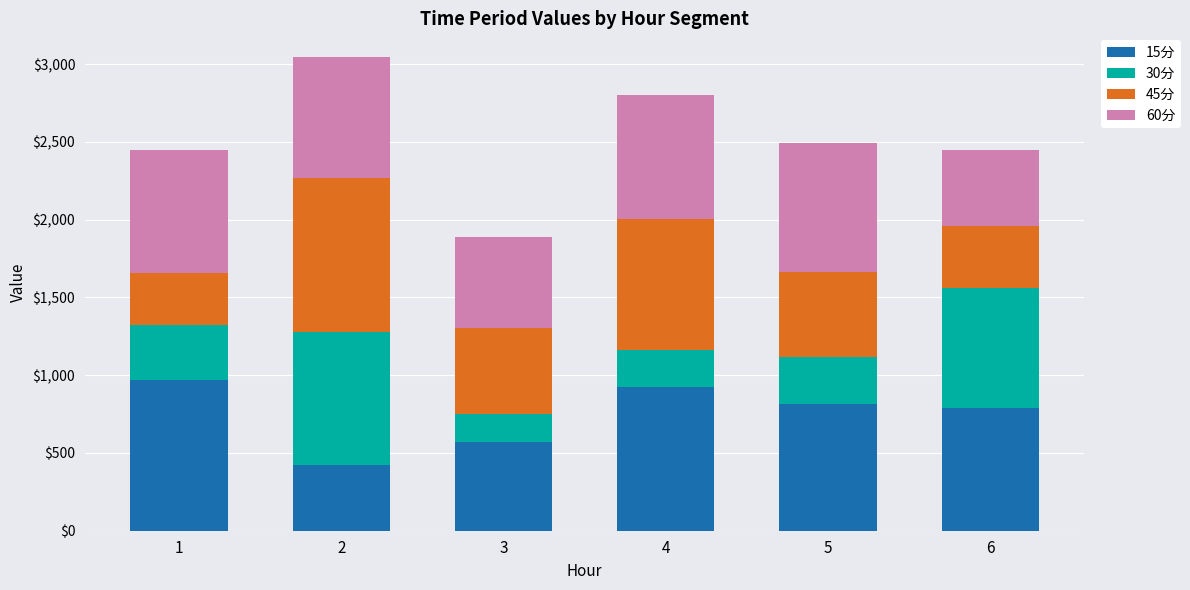

What is the approximate value of 15分 at 5?

815.2